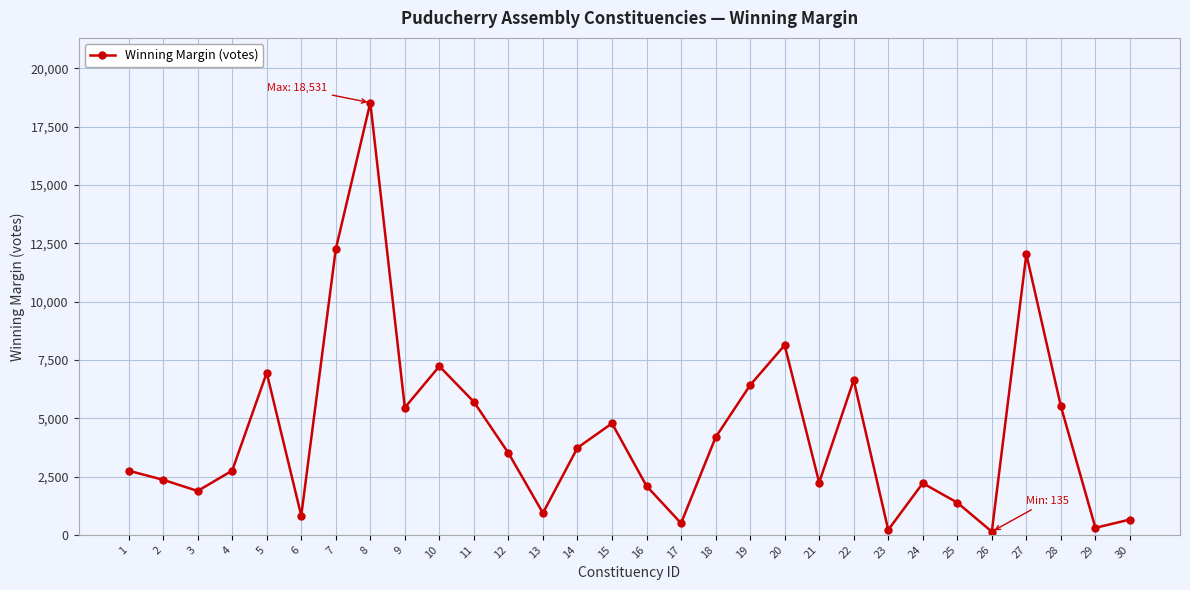

At which category does the chart reach its peak across all series?

8